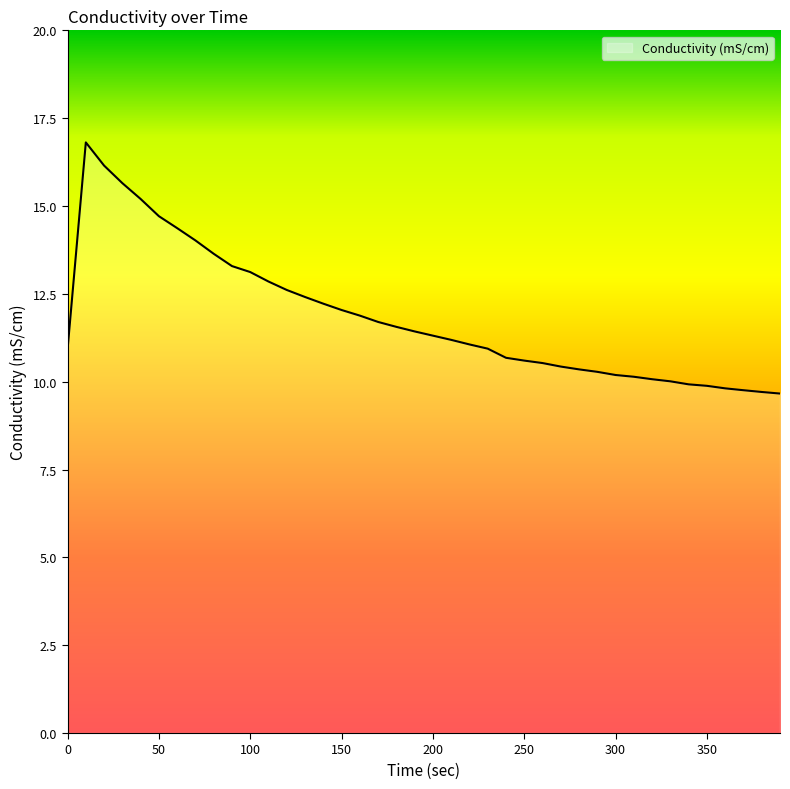

What is the minimum value shown in the chart?

9.7